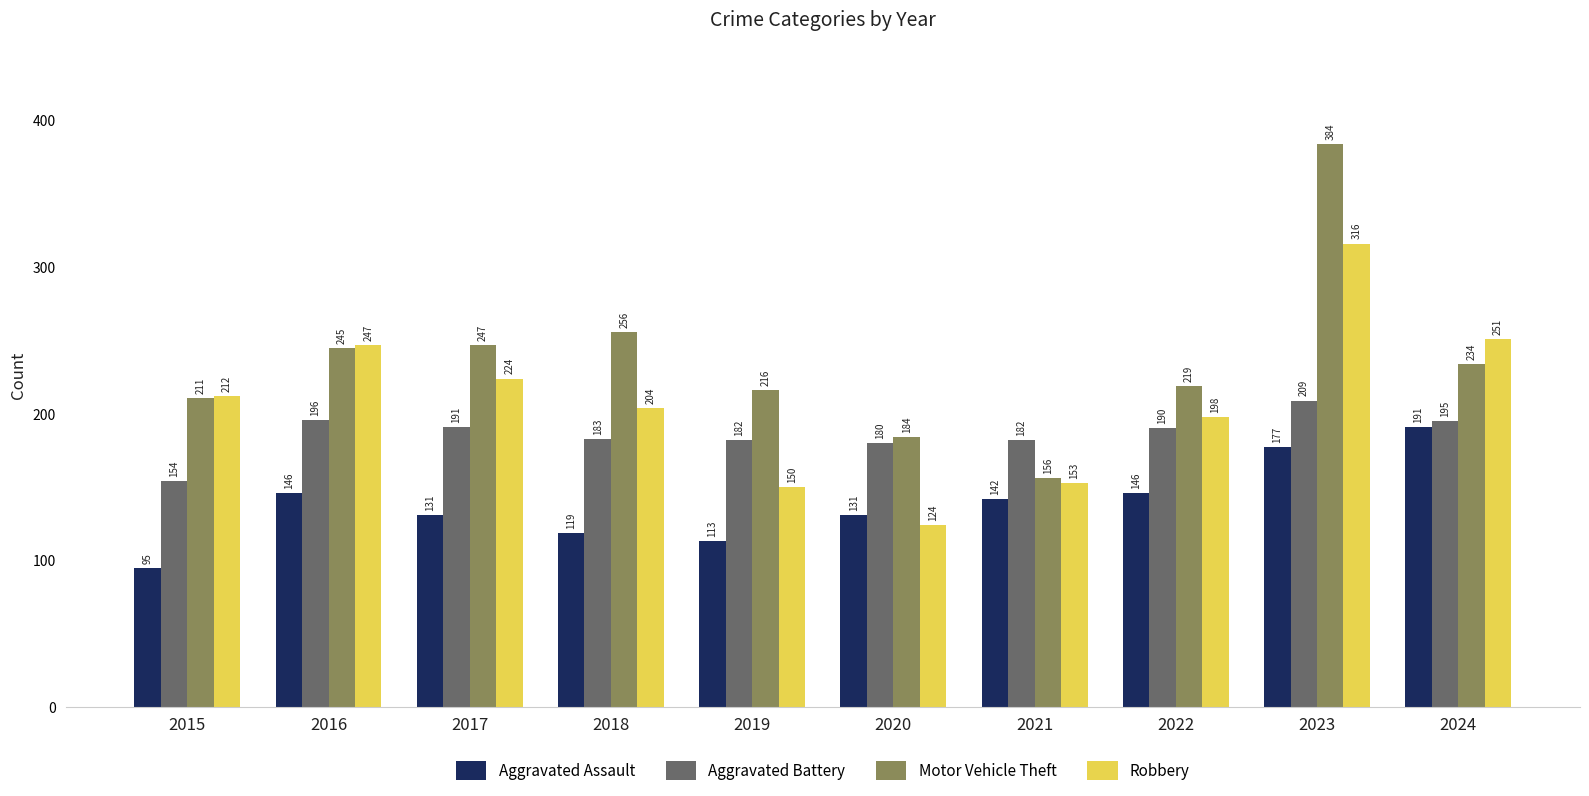

List the series in order of their overall mean, highest first.

Motor Vehicle Theft, Robbery, Aggravated Battery, Aggravated Assault